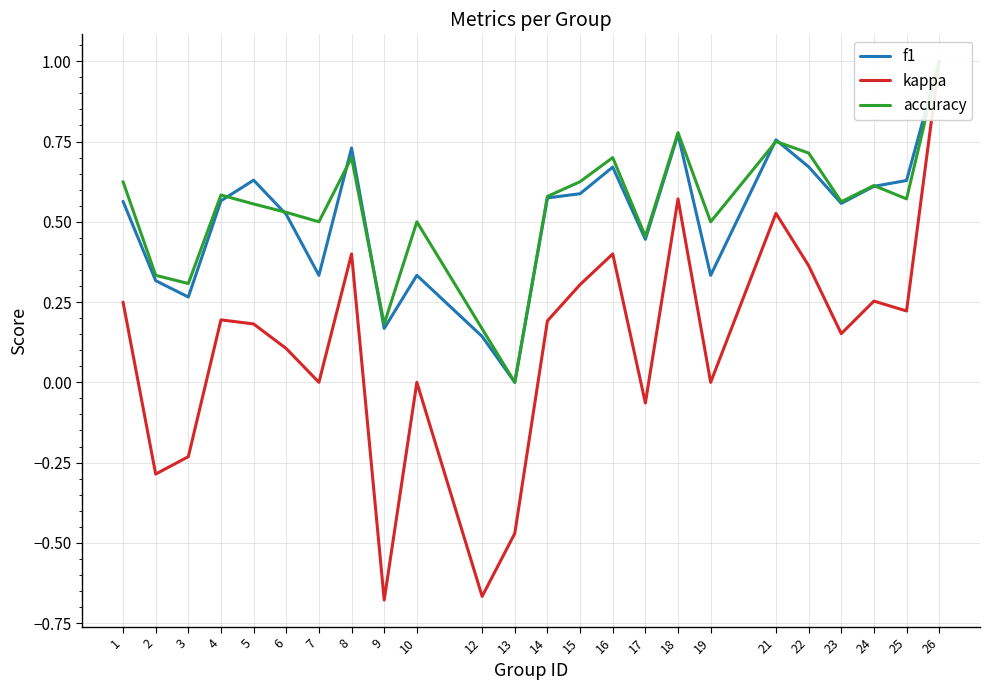

How many lines are shown in the chart?

3